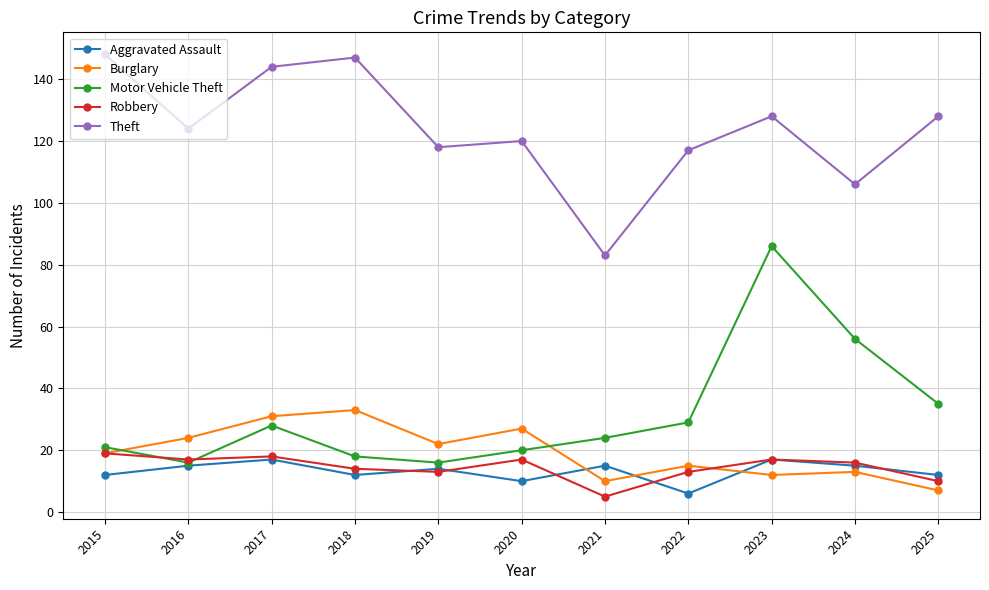

What is the total value across all series at 2016?

196